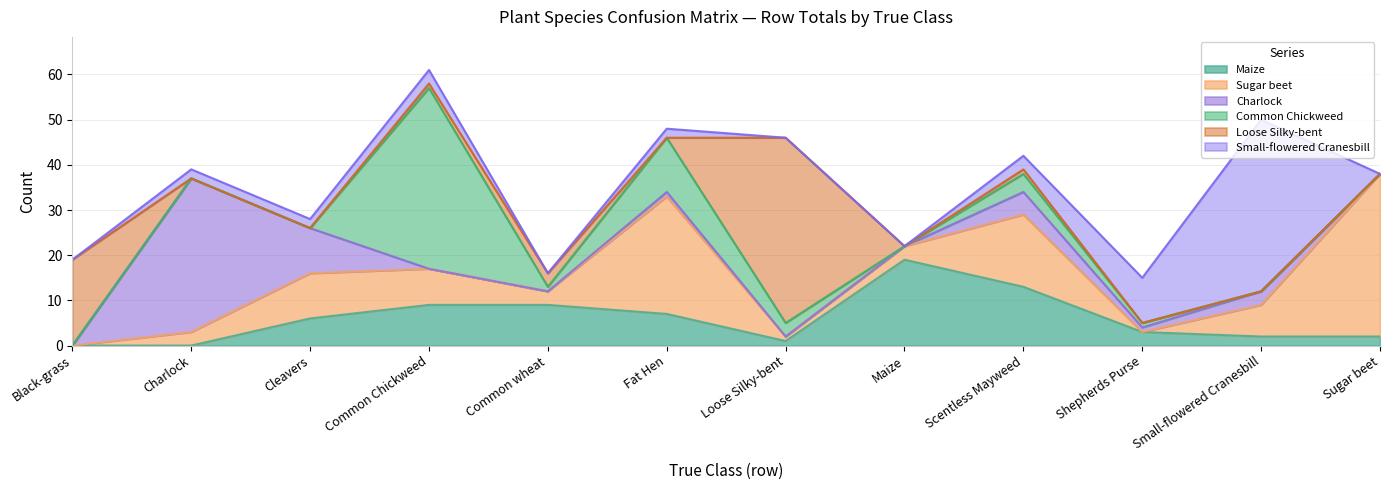

What is the value of the Maize point at the 9th from the left?

13